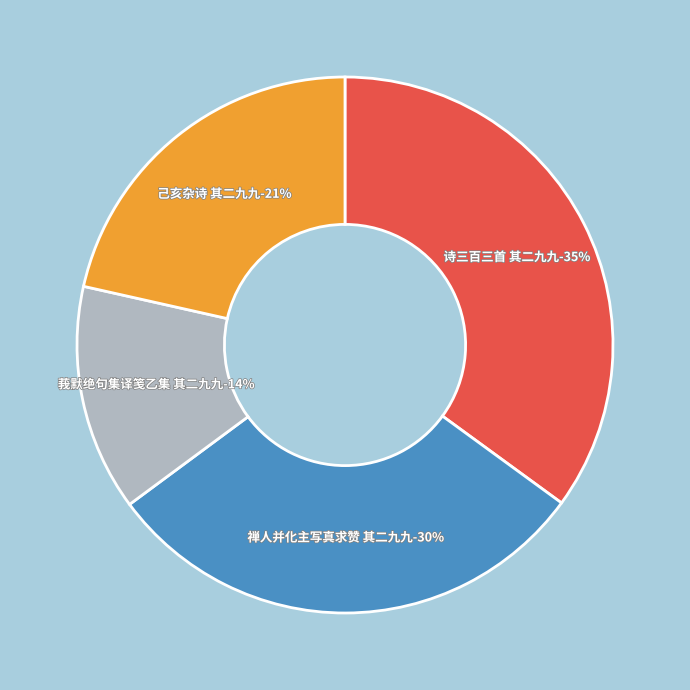

Is 禅人并化主写真求赞 其二九九 the majority of the pie?

No